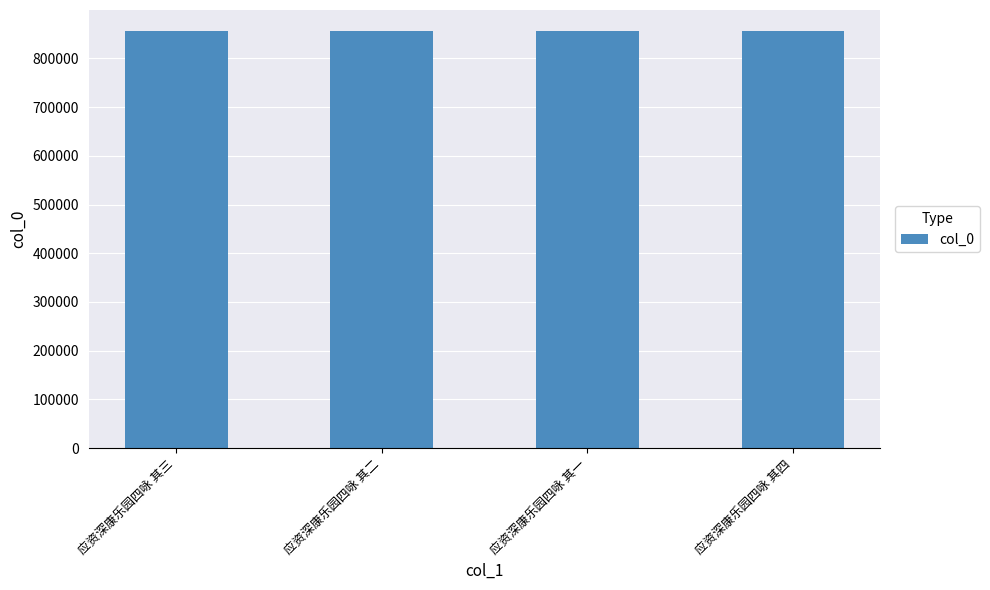

How many series are shown in this chart?

1